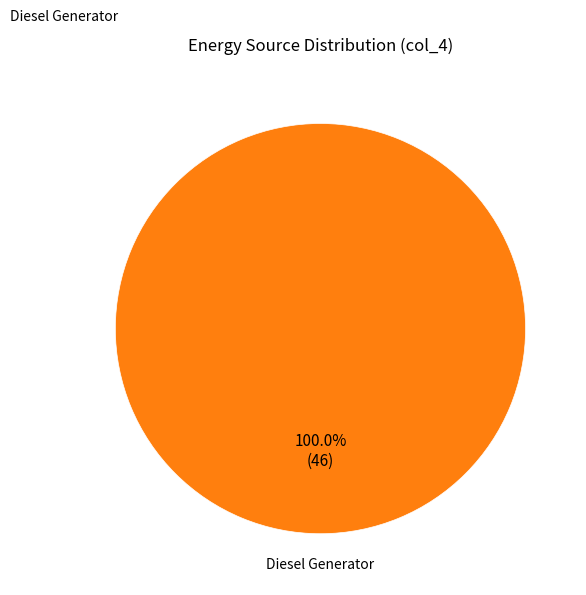

How many segments does this pie chart have?

1